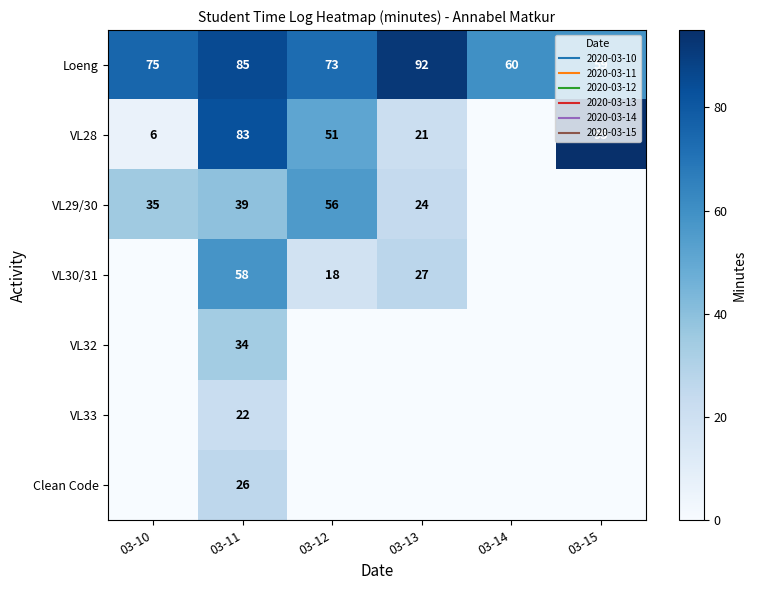

Which series has the widest spread of values?

VL28